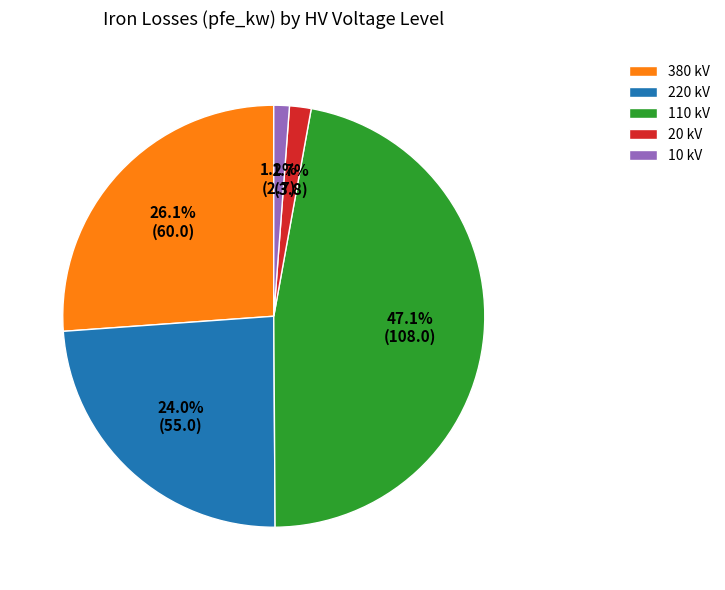

What is the largest slice in the pie chart?

110 kV